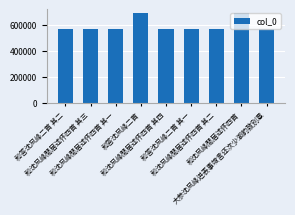

True or false: the data shows 914026 at 和沈凤峰閒居述怀四首 其二.

False